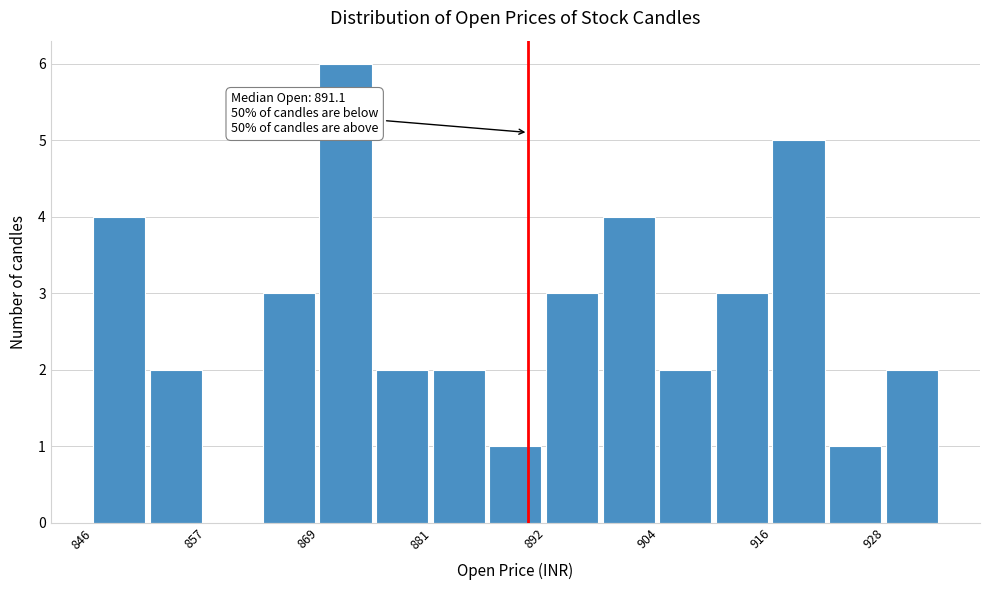

Read against the x-axis, roughly where is the centre of the tallest bar?

872